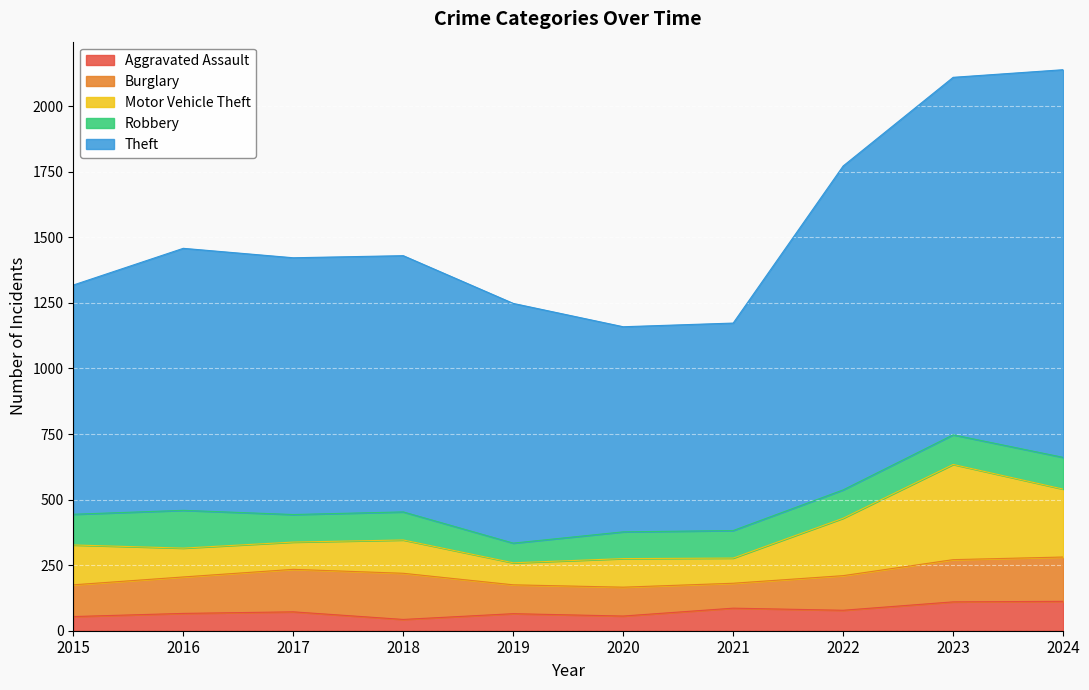

What is the total value across all series at 2021?

1173